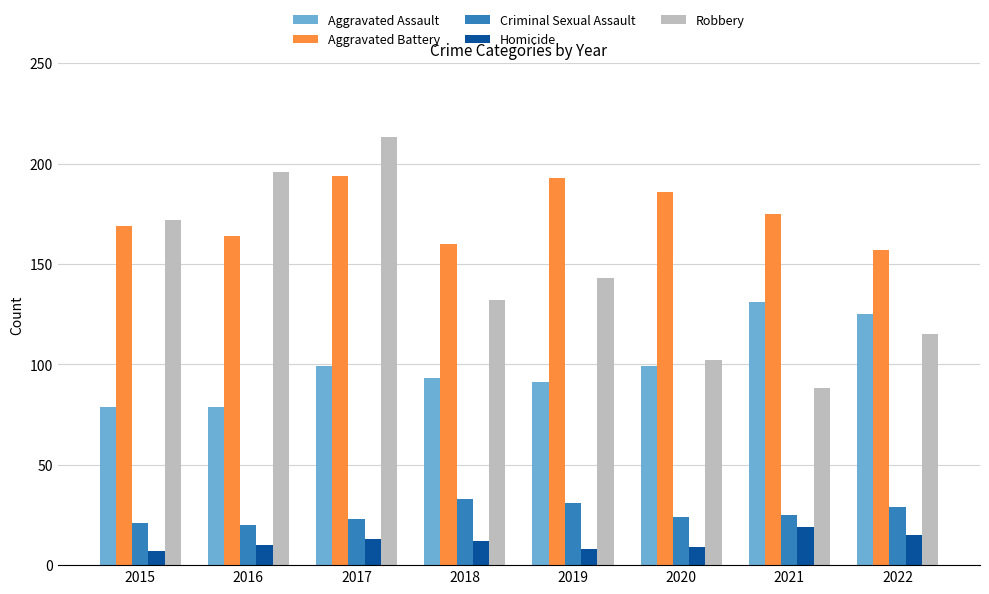

Count the number of categories in the chart.

8